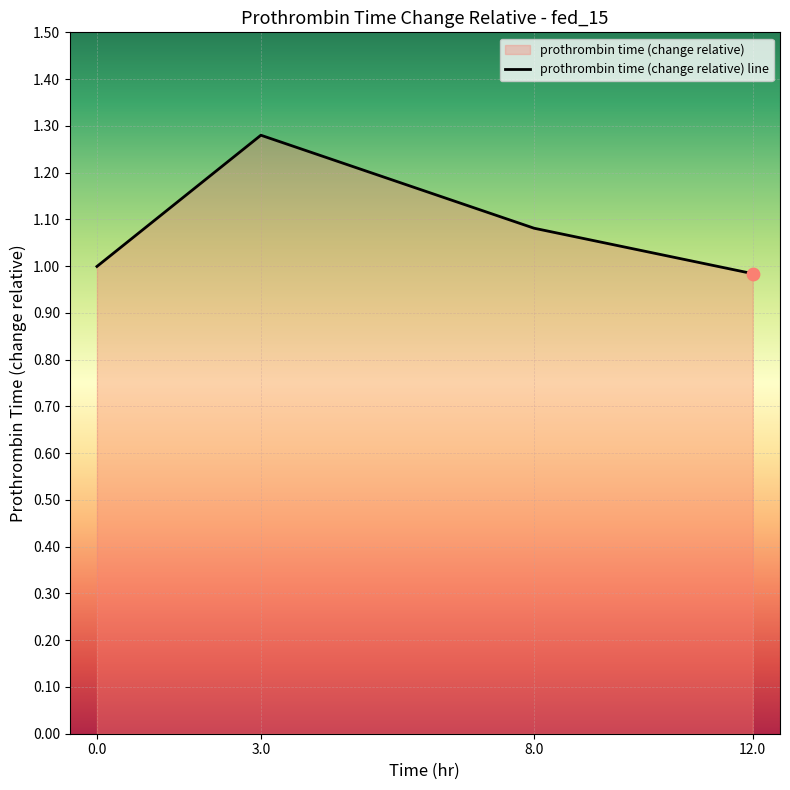

What is the change in value from 3.0 to 8.0?

-0.2